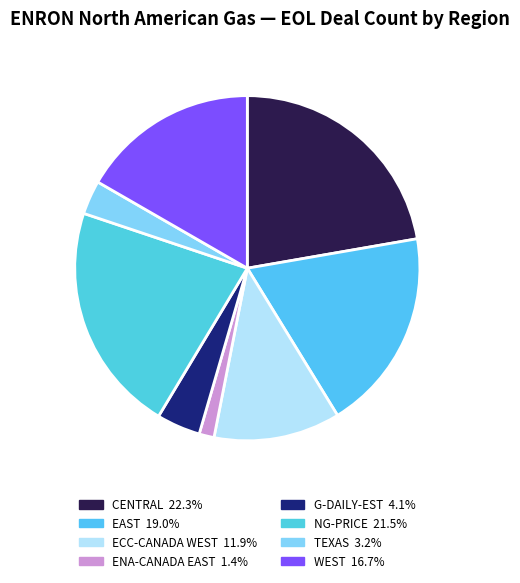

Does ENA-CANADA EAST account for over 50% of the chart?

No